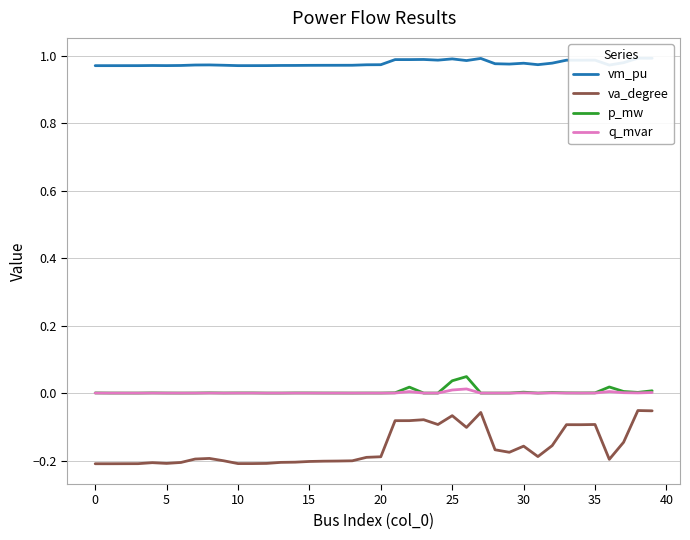

Is this an area chart (filled region under the line)?

No